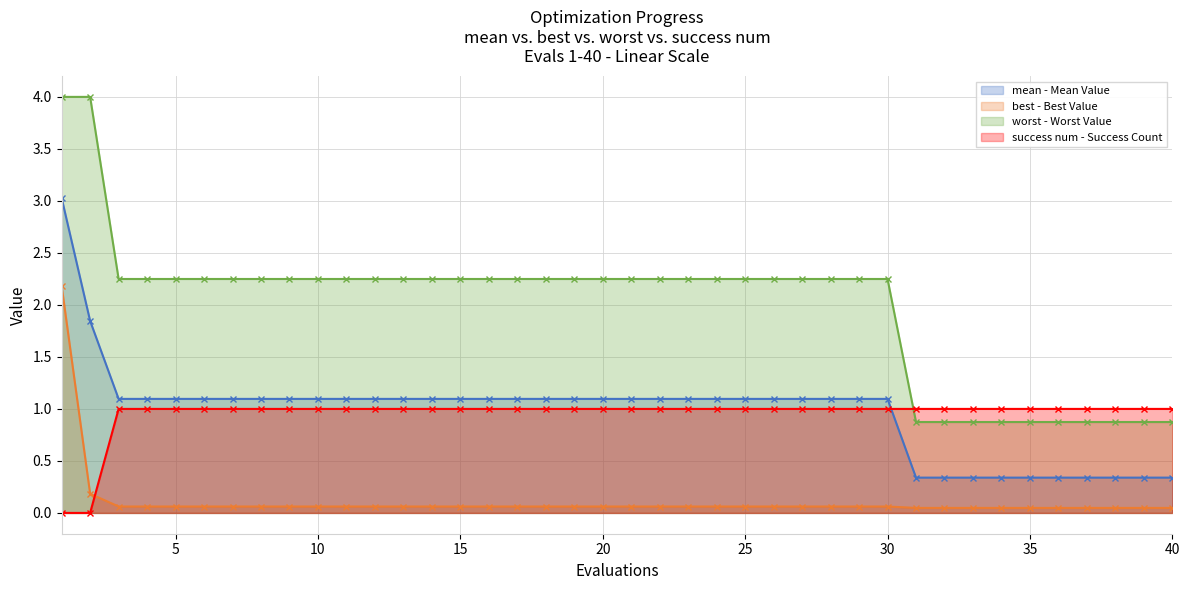

Which series ends up on top after the final intersection of worst and success num?

success num